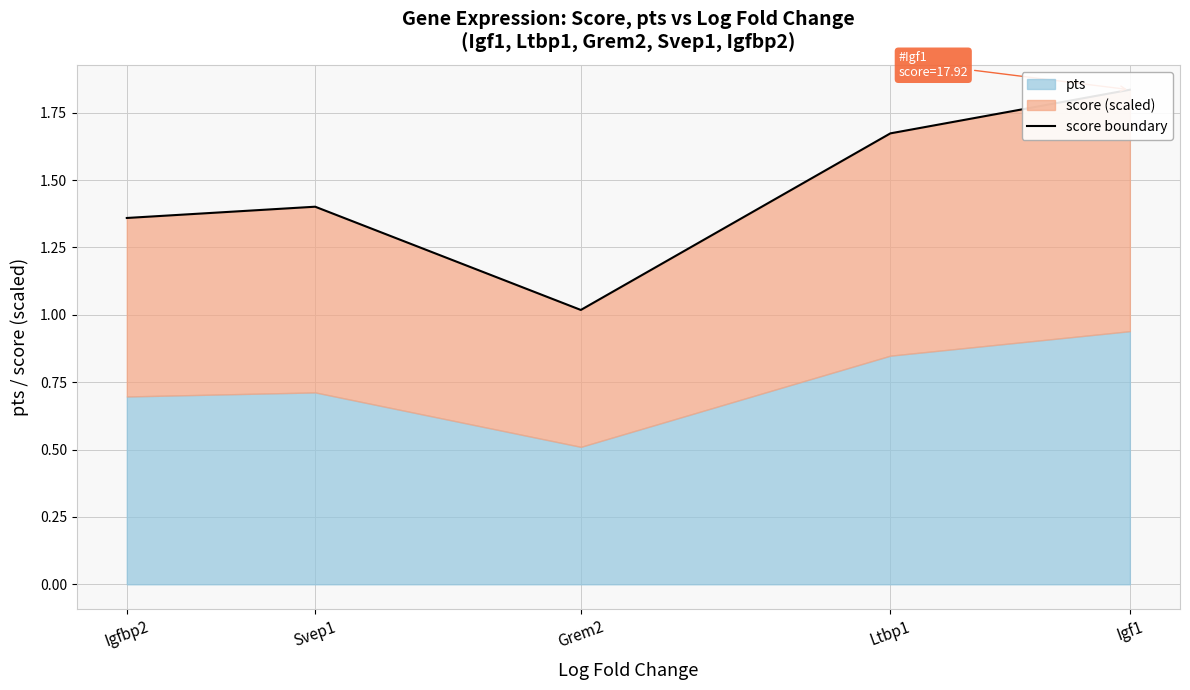

What is the sum of the values at Ltbp1 and Igf1?

3.5